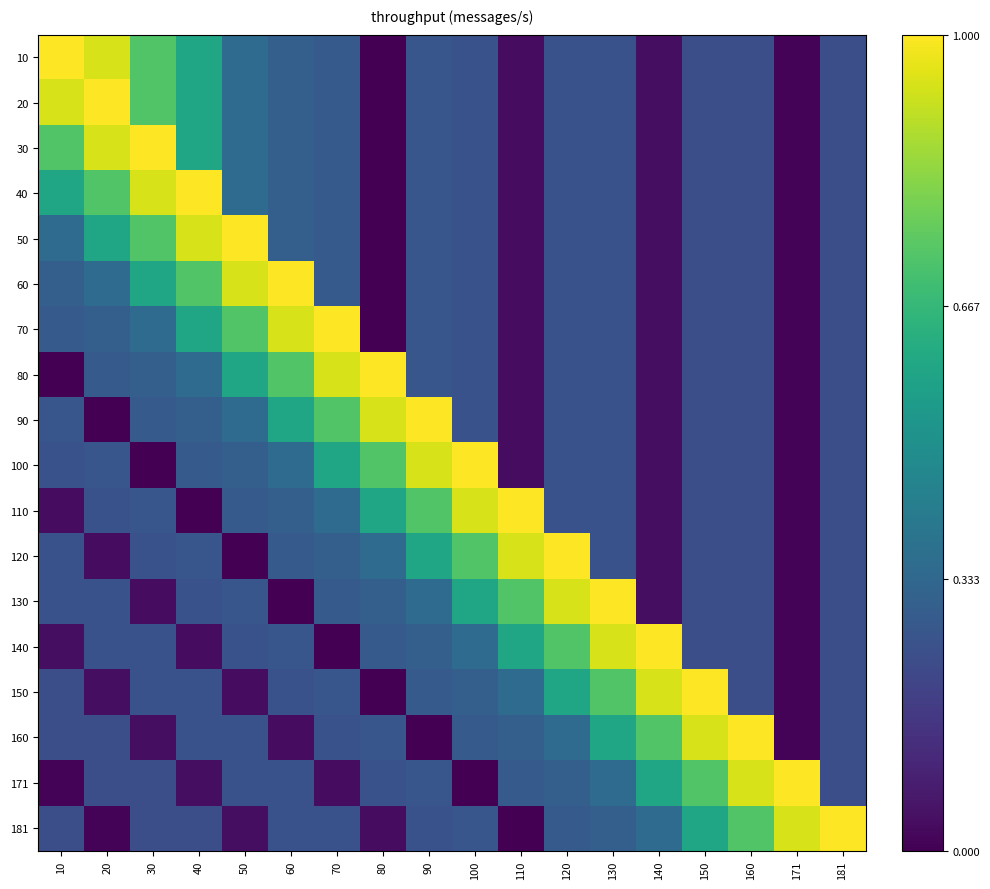

Which series has the widest spread of values?

10